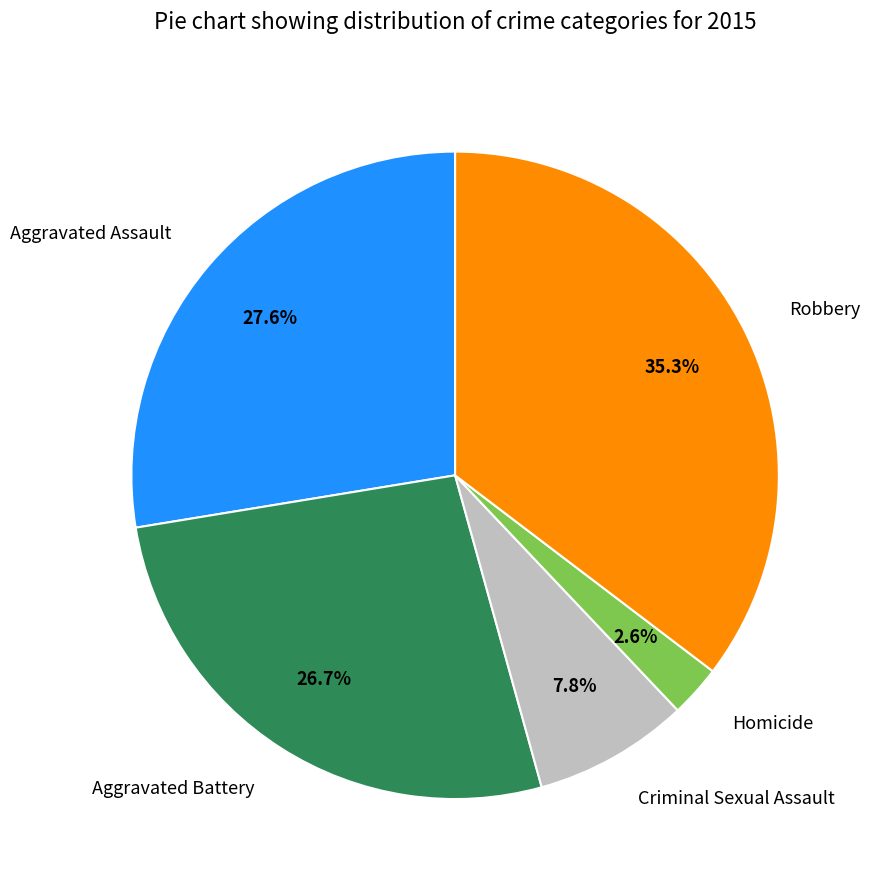

How many segments does this pie chart have?

5